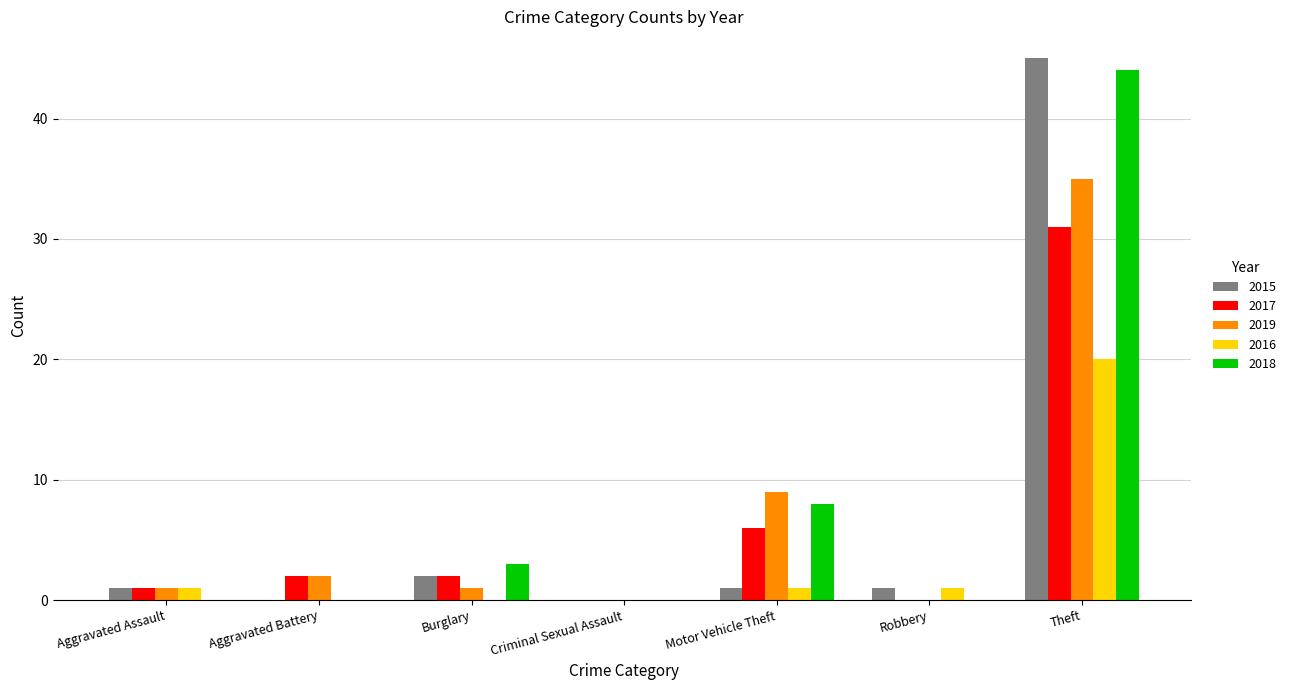

What is the sum of the 2016 values at Theft and Aggravated Battery?

20